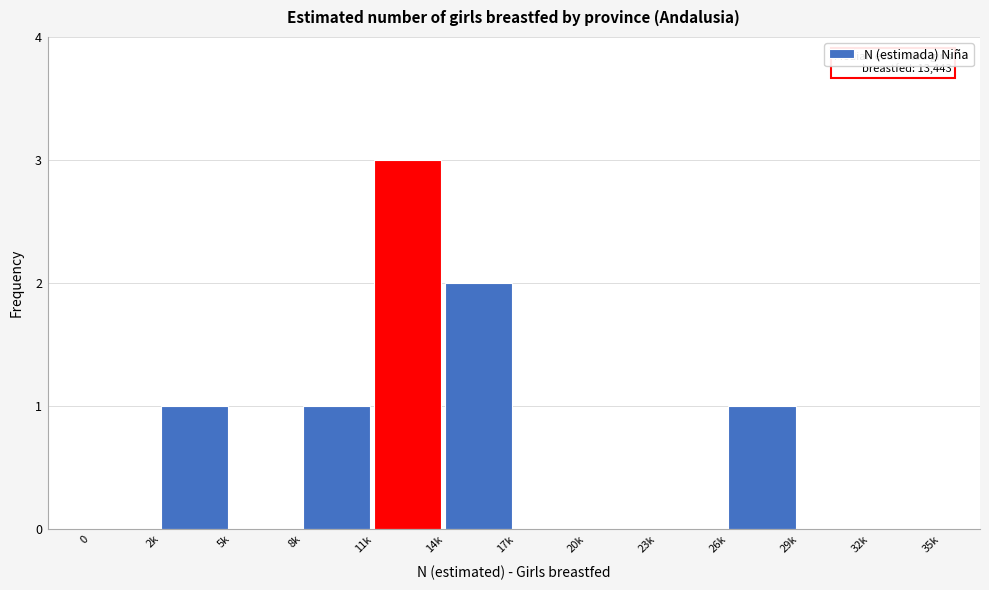

Reading left to right, list all the values displayed in this chart.

0=0	2k=1	5k=0	8k=1	11k=3	14k=2	17k=0	20k=0	23k=0	26k=1	29k=0	32k=0